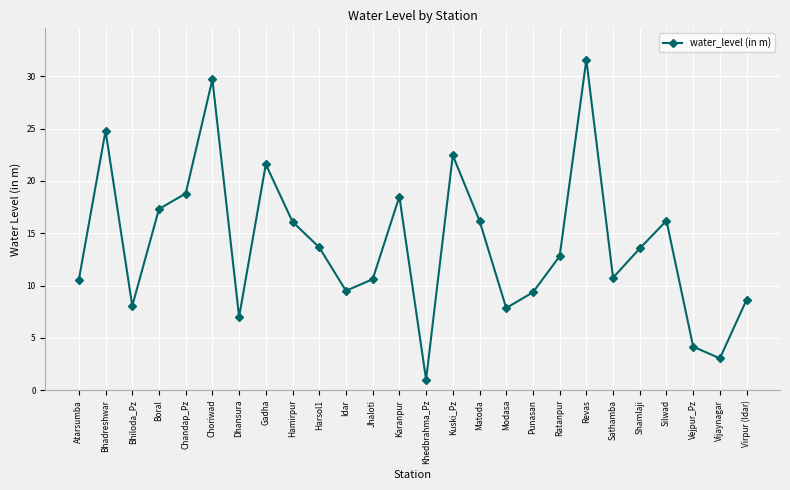

Does the chart display data point markers on the line(s)?

Yes